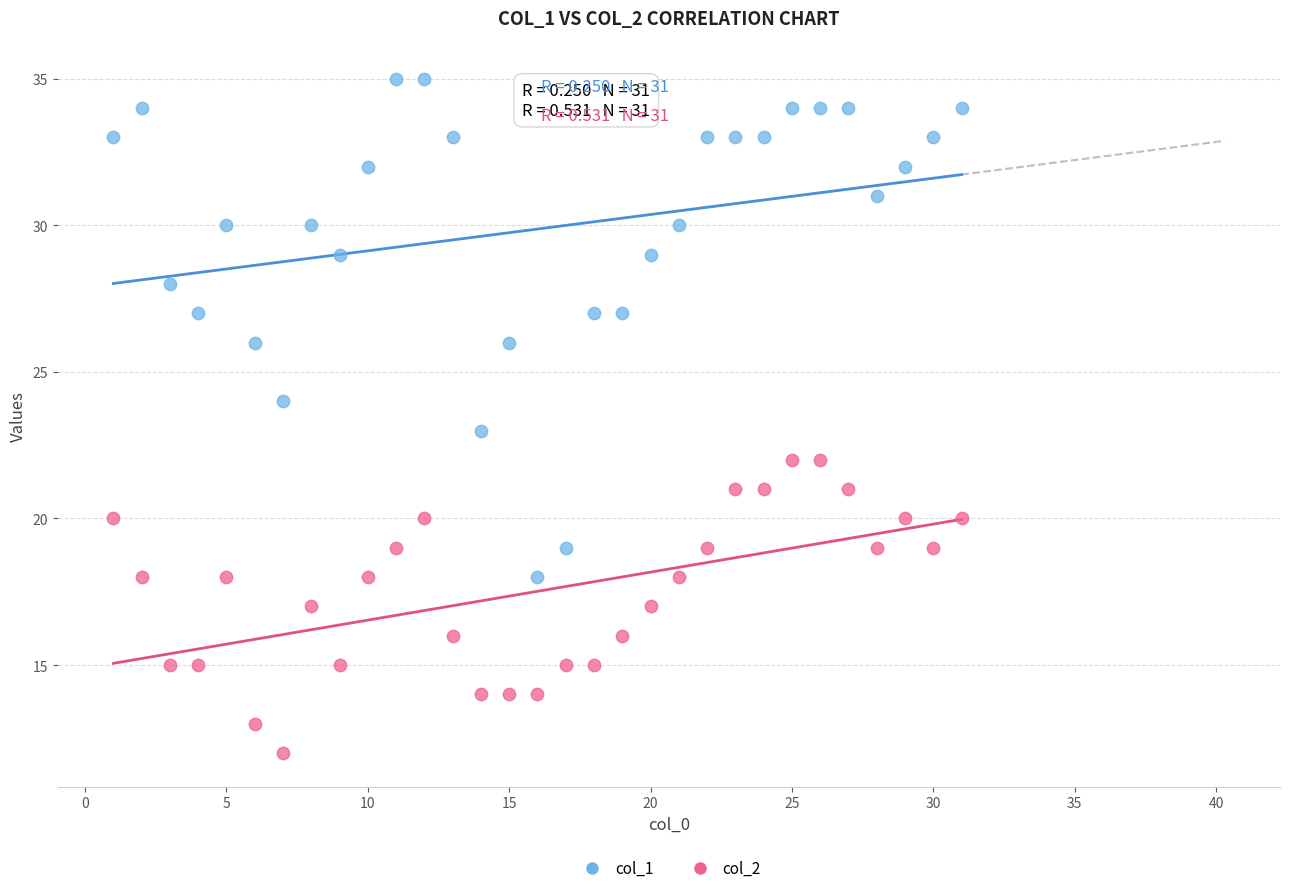

Across all data points, what is the range of Y values (max minus min)?

23